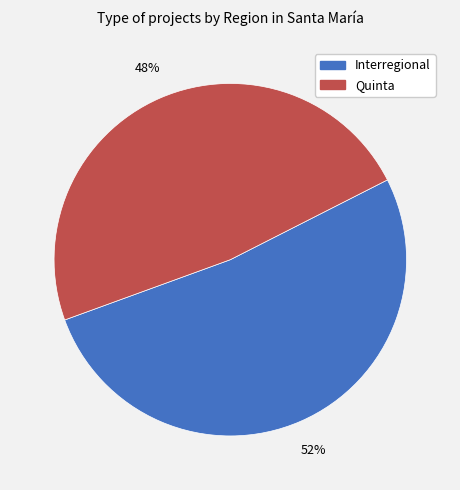

How many segments does this pie chart have?

2